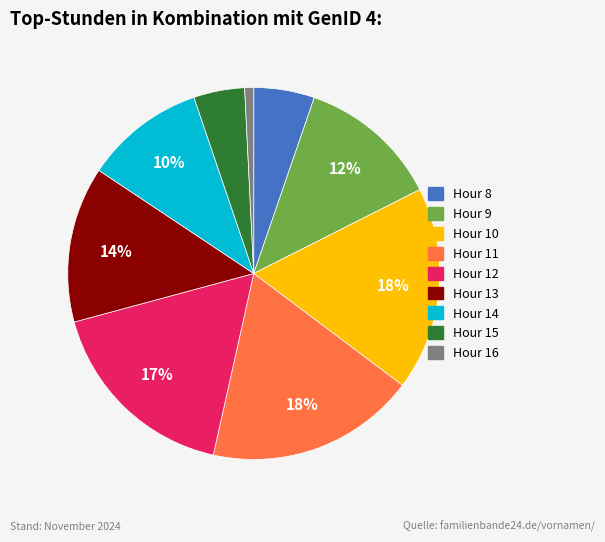

What percentage is the Hour 14 slice, to the nearest percent?

10%